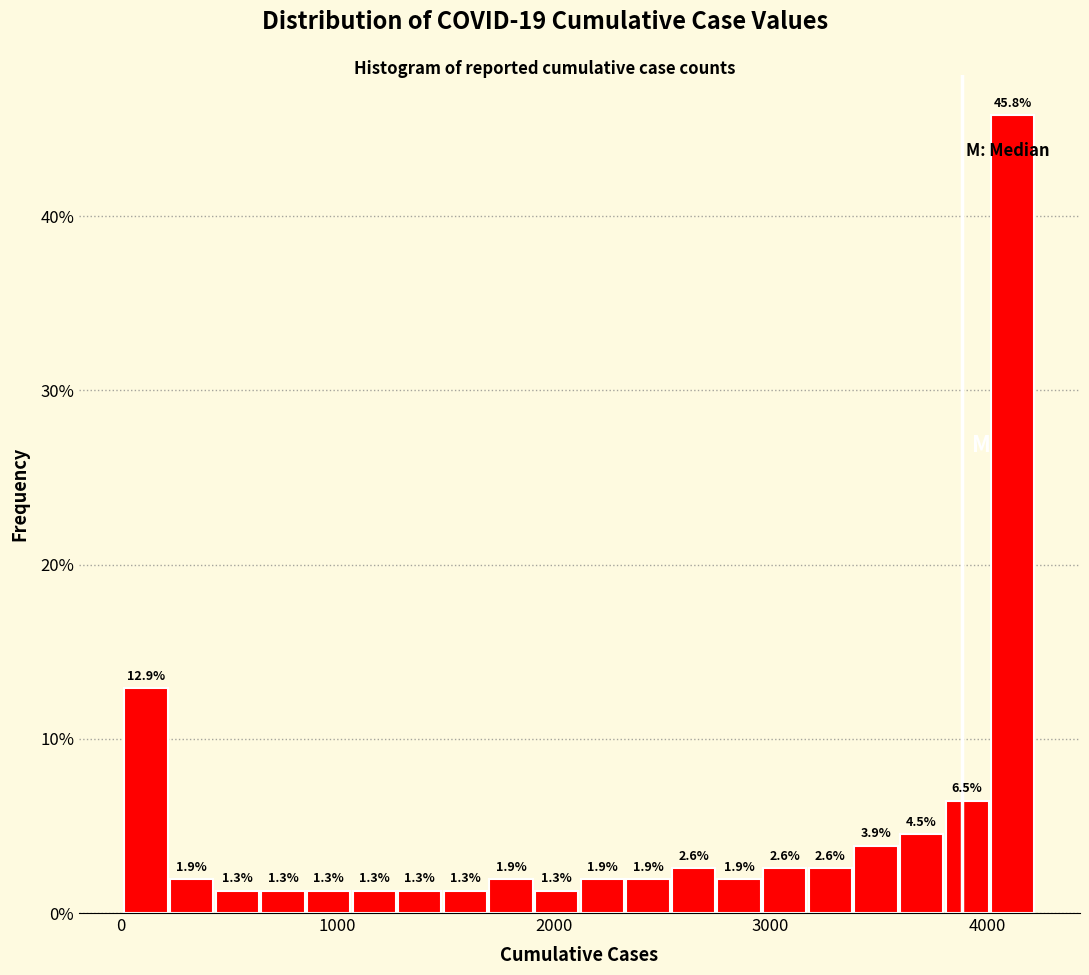

Around what value on the x-axis is the tallest bar? Give the approximate position of its centre, as read against the axis.

4100